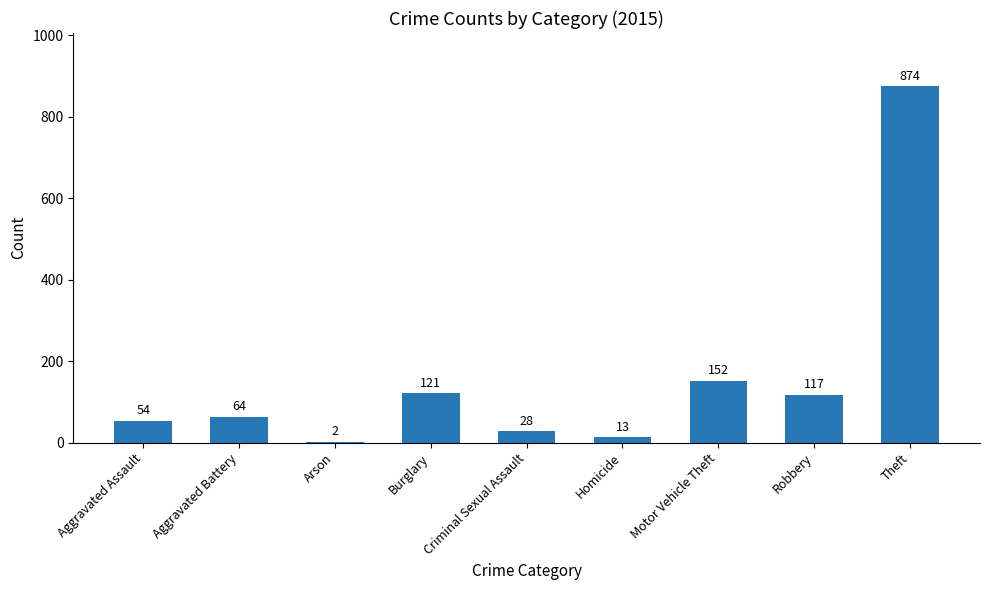

Read the value at Motor Vehicle Theft, to the nearest 10.

150